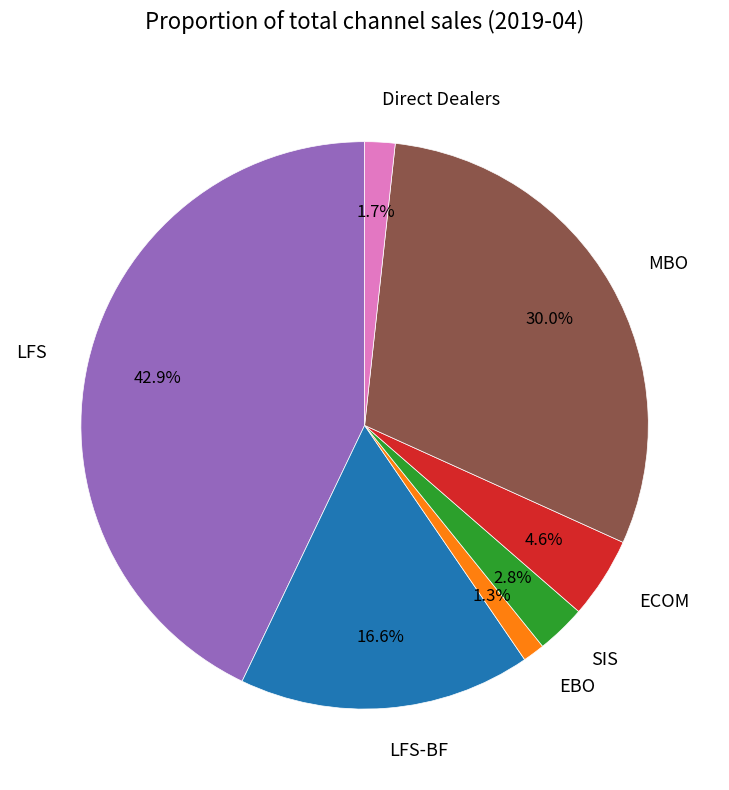

How many slices are in this pie chart?

7